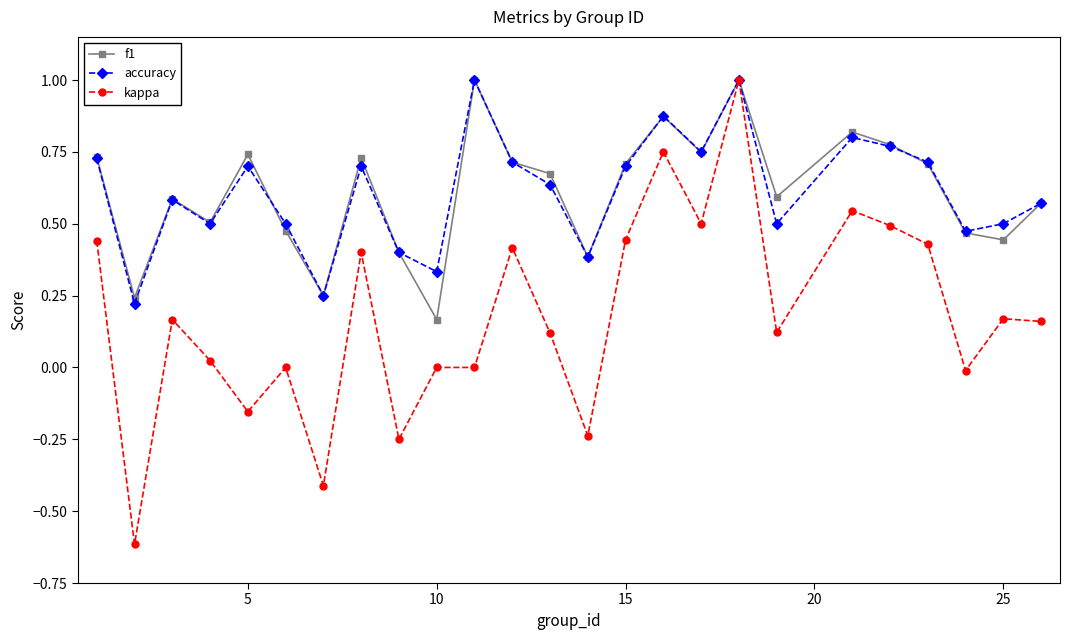

What are all the series names shown in the legend?

f1, accuracy, kappa